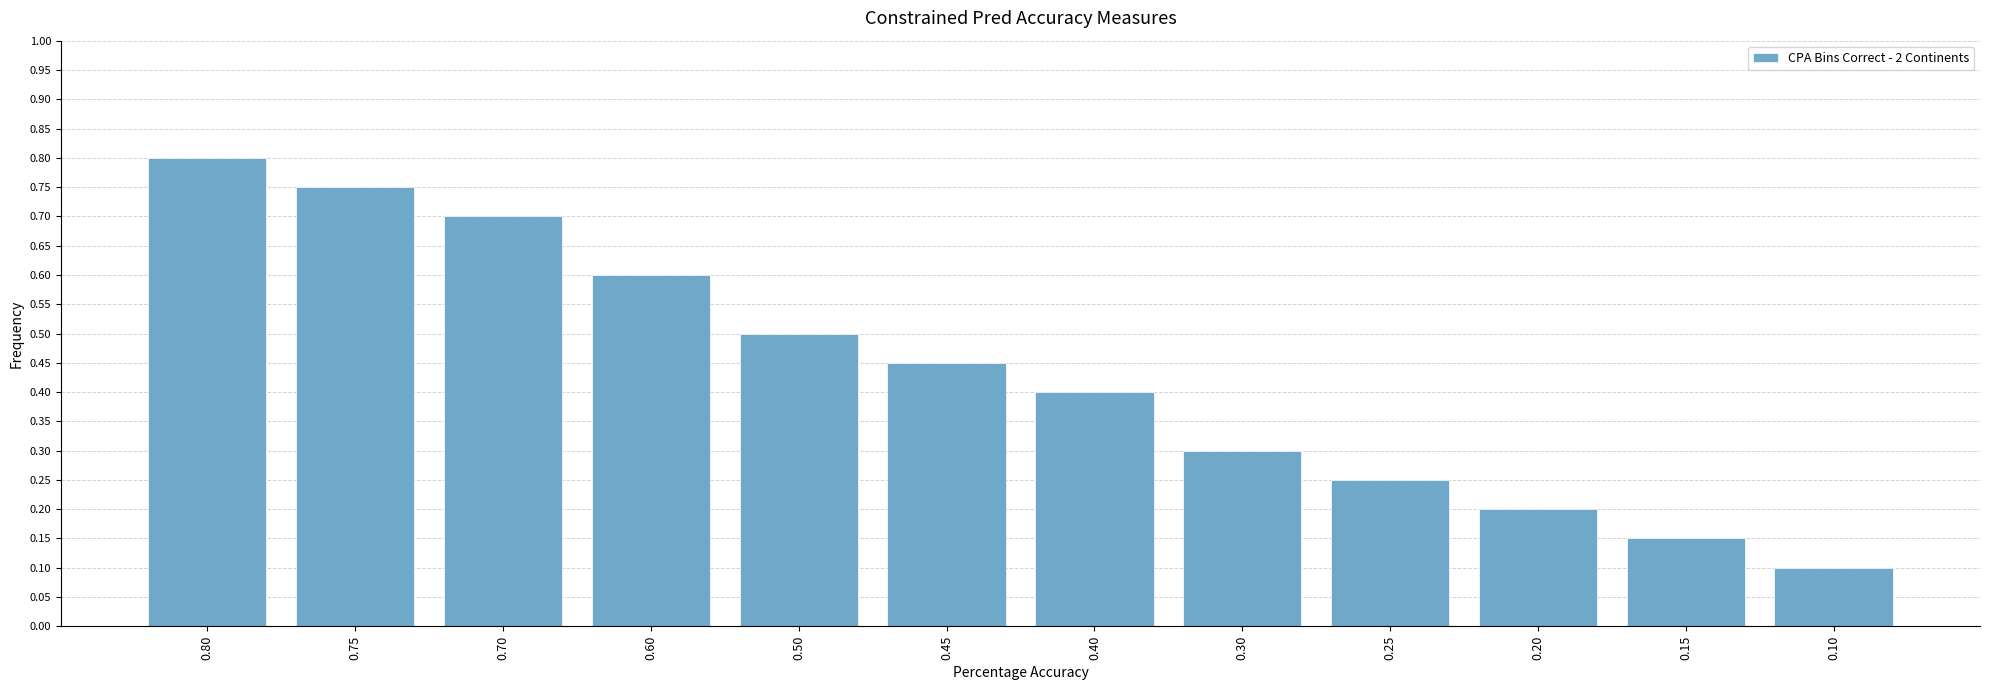

What is the approximate value at 0.70?

0.7